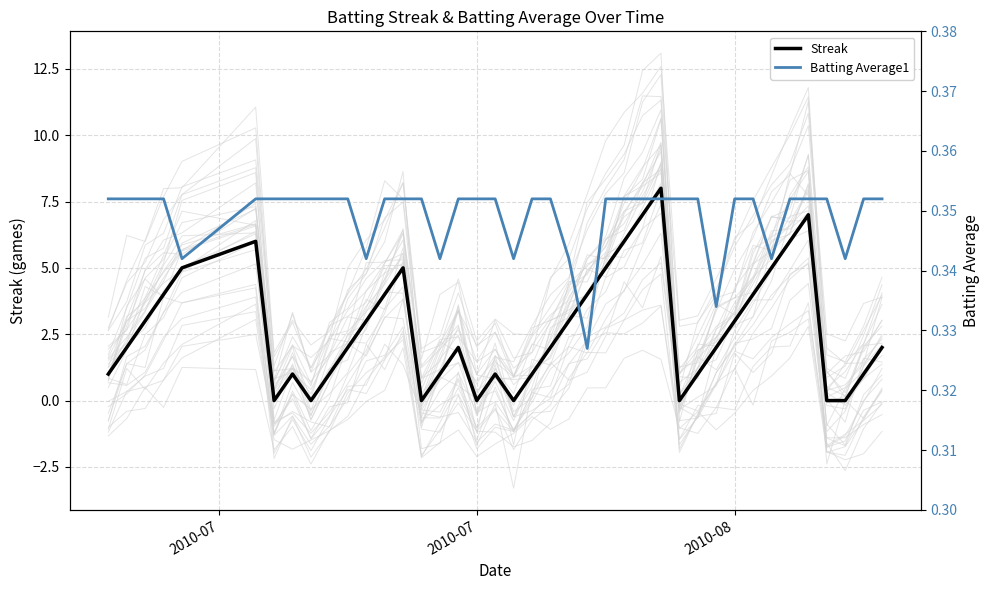

How many lines are shown in the chart?

2